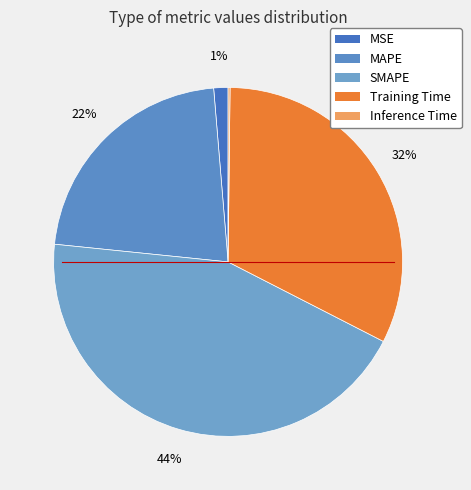

True or false: Training Time accounts for 32% of the total.

True